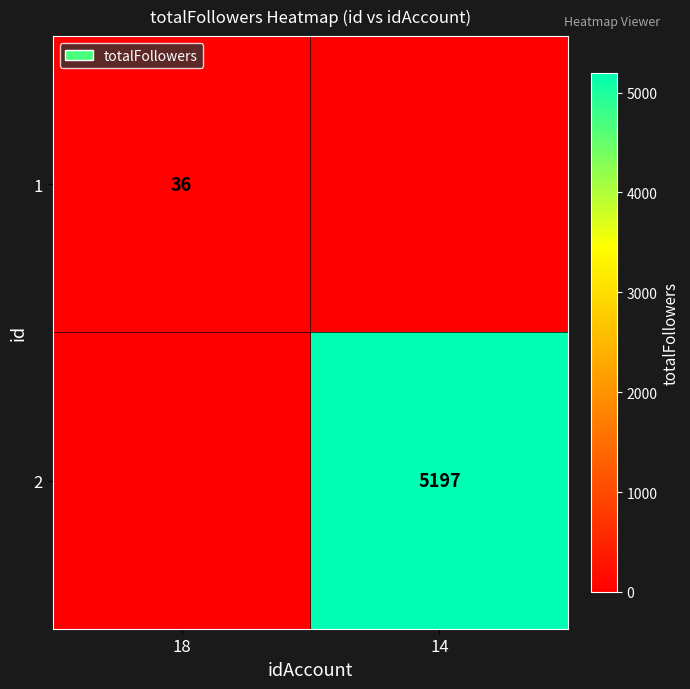

True or false: 1 has a value of 8 at 18.

False